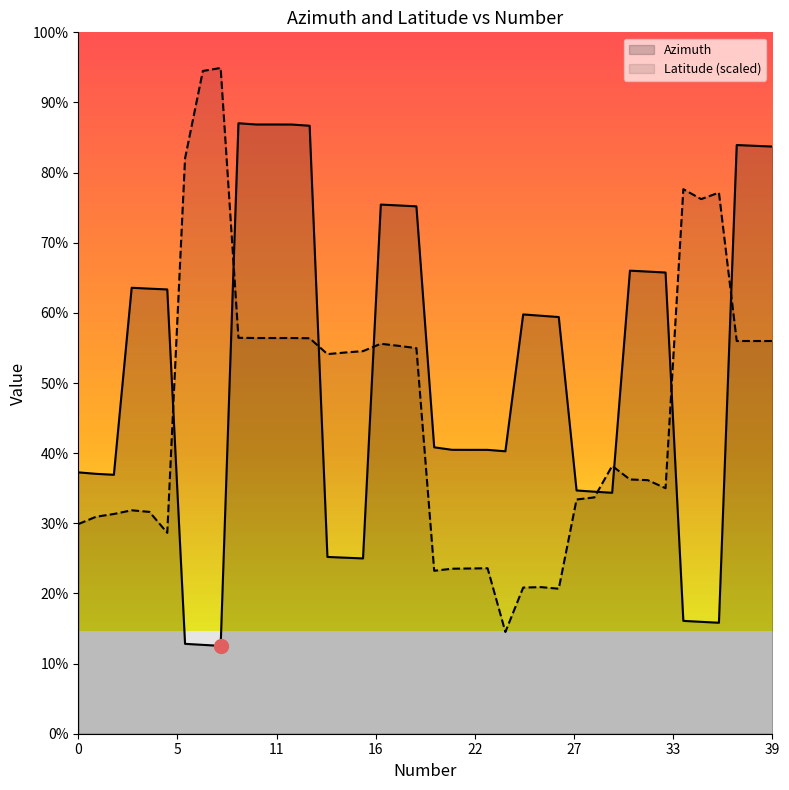

Is it true that Latitude equals 130.1 at 32?

True